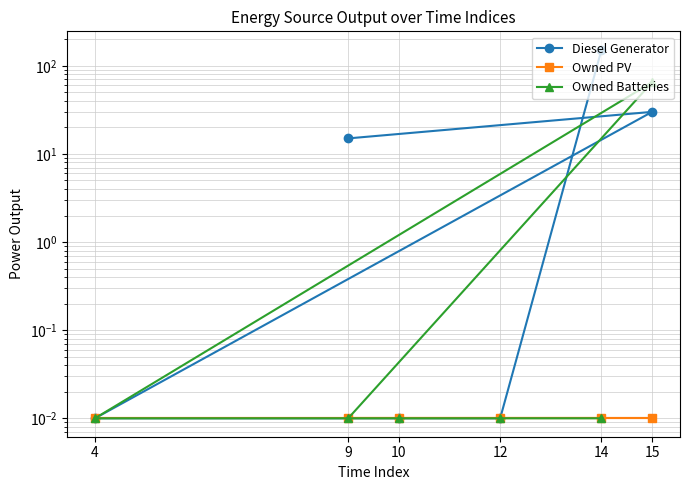

What is the highest value of the Diesel Generator series?

152.0